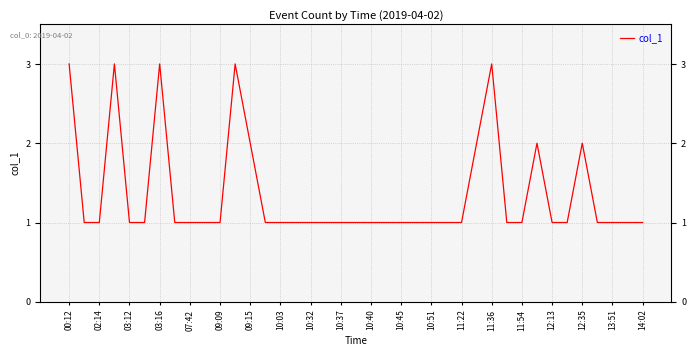

What is the difference between the second highest and second lowest values?

2